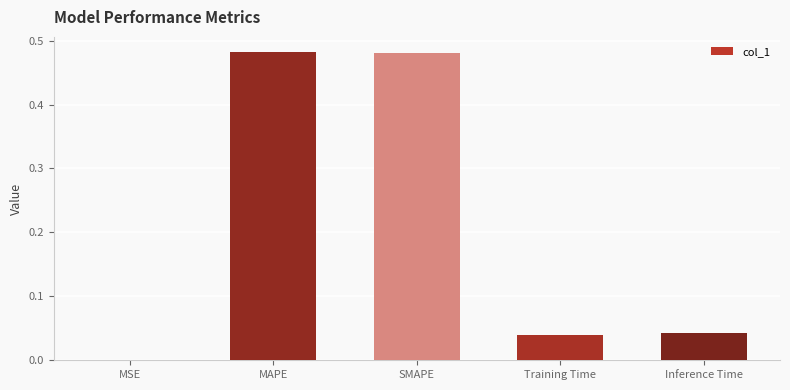

The value at Training Time is 0.0. True or false?

True